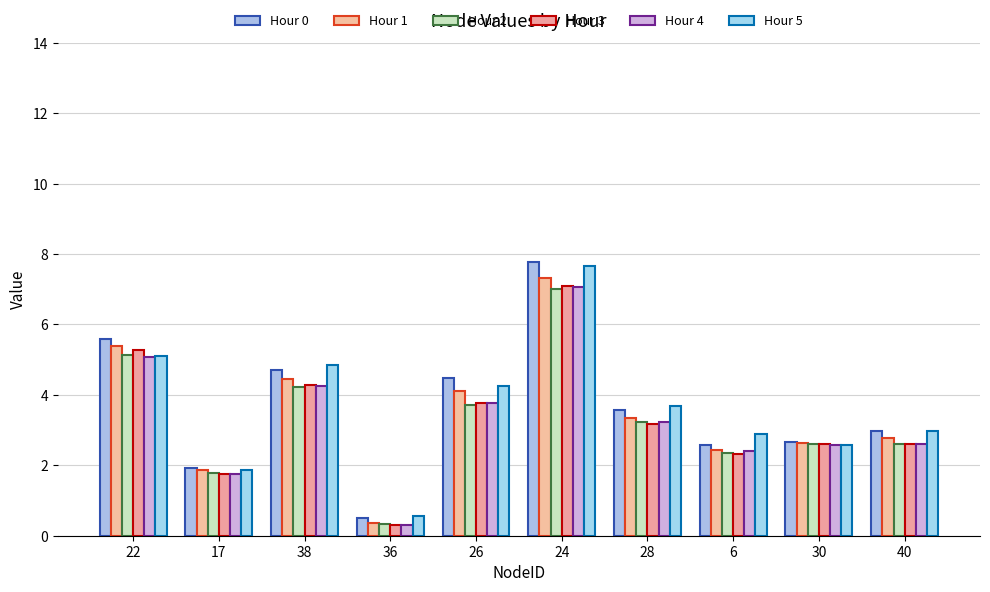

How many distinct data groups are displayed?

6